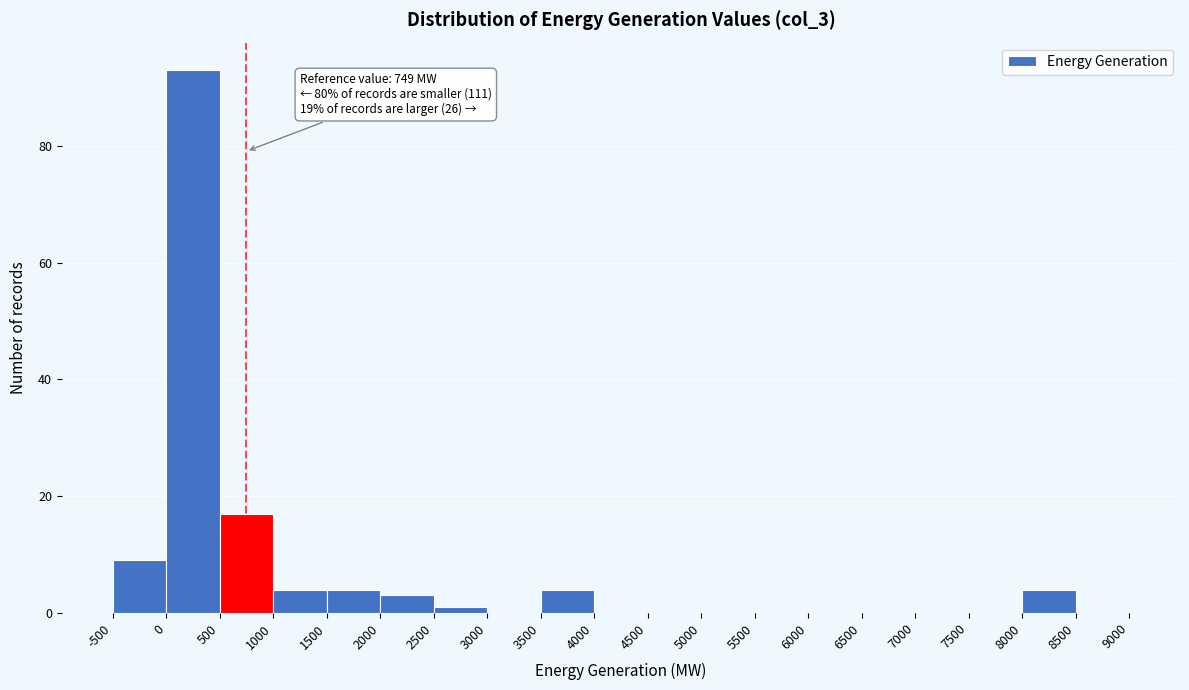

Which range on the x-axis has the tallest bar?

0 to 500